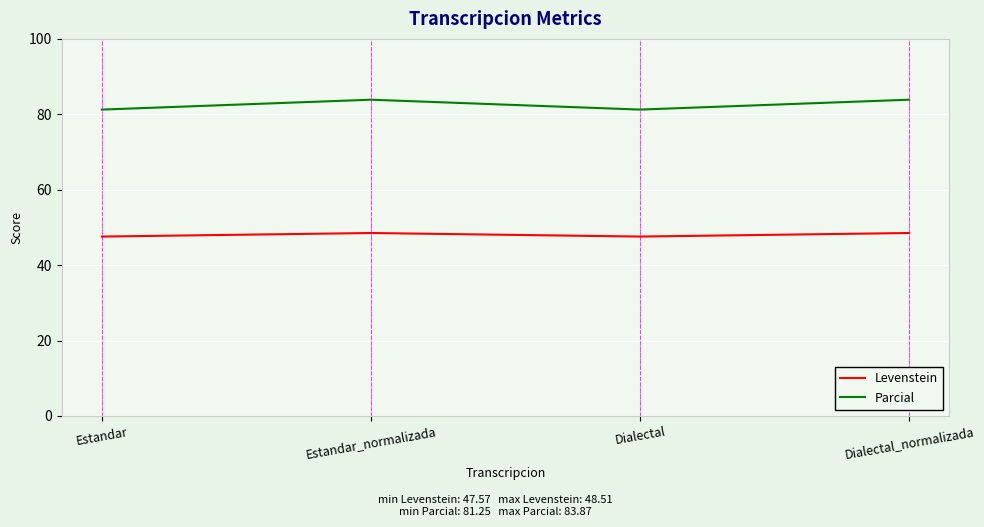

At how many categories does at least one series exceed 78?

4